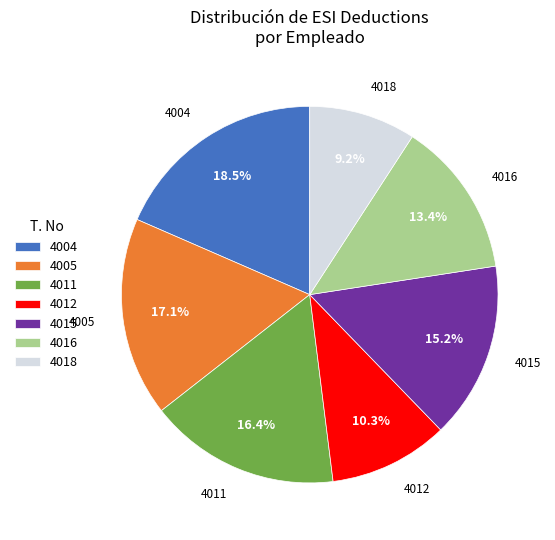

Does any single category account for the majority?

No